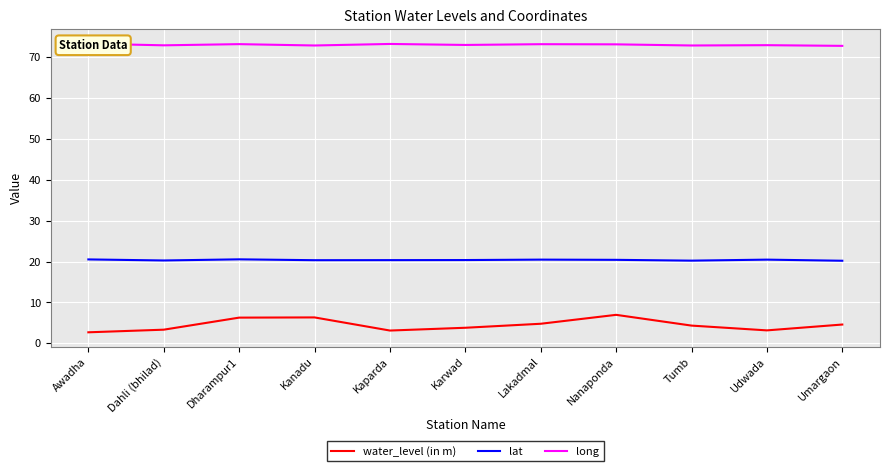

True or false: long and water_level (in m) cross at least once.

False